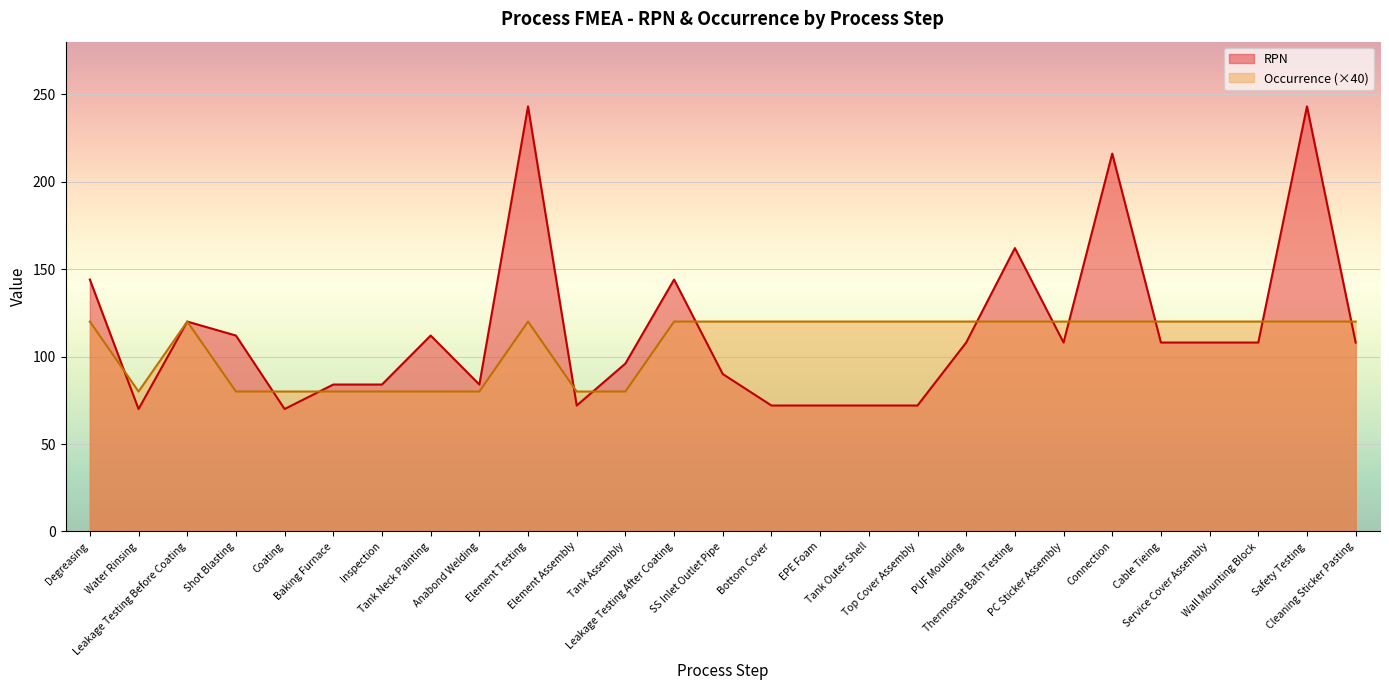

What is the label of the 15th point from the left?

Bottom Cover